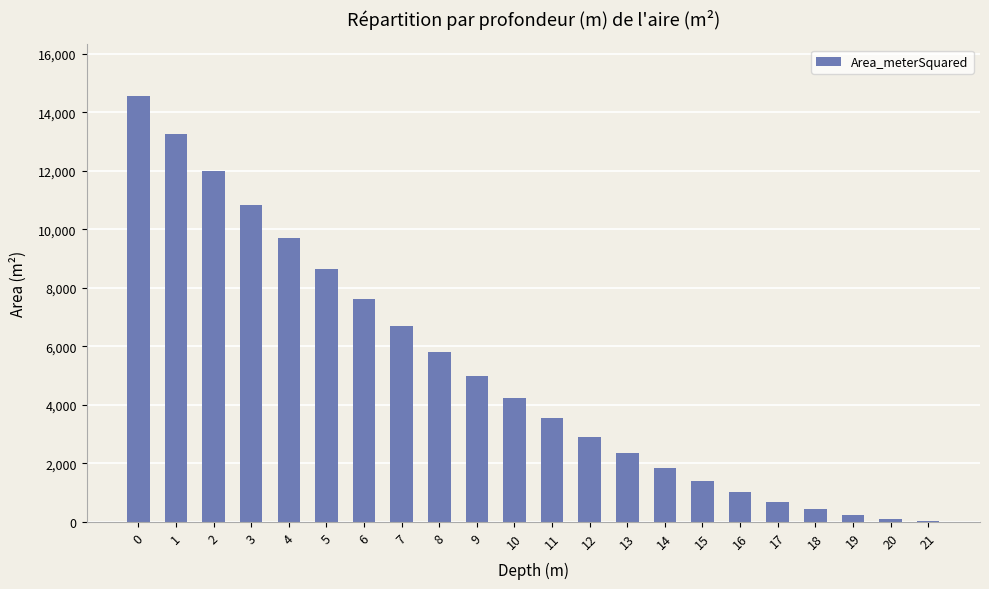

What is the sum of the values at 16 and 9?

5995.3